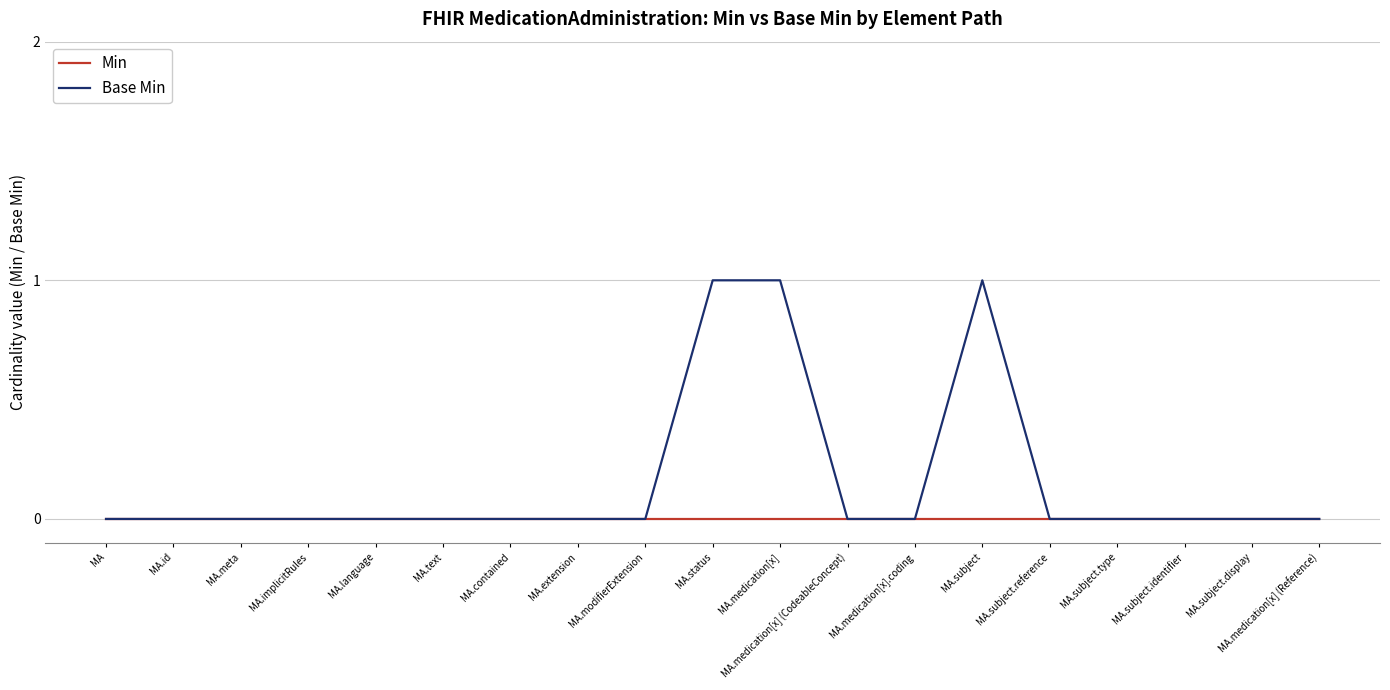

Which series has the largest total across all categories?

Base Min